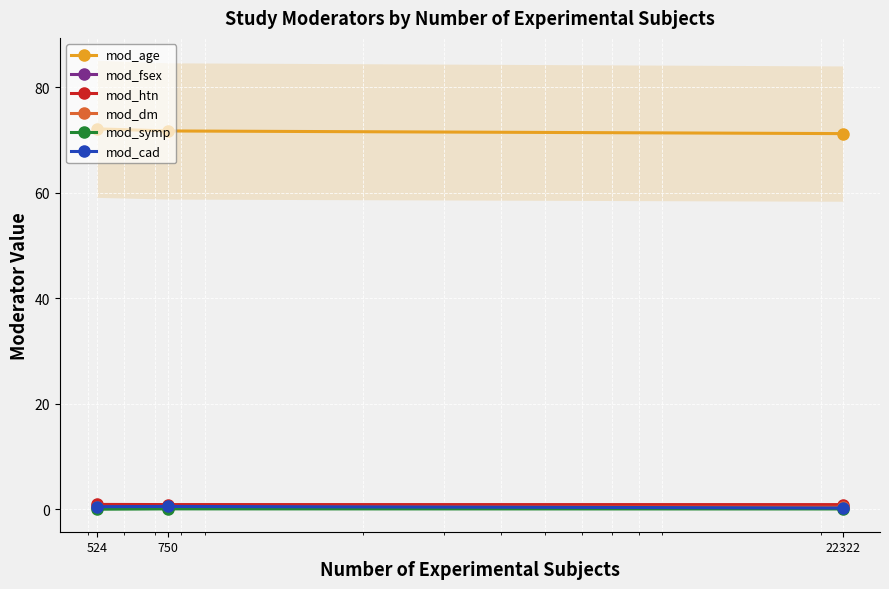

Reading left to right, extract all data points from this chart.

mod_age: 524=72.1	750=71.7	22322=71.2
mod_fsex: 524=0.6	750=0.3	22322=0.4
mod_htn: 524=0.9	750=0.9	22322=0.9
mod_dm: 524=0.4	750=0.4	22322=0.4
mod_symp: 524=0.0	750=0.1	22322=0.1
mod_cad: 524=0.5	750=0.6	22322=0.3